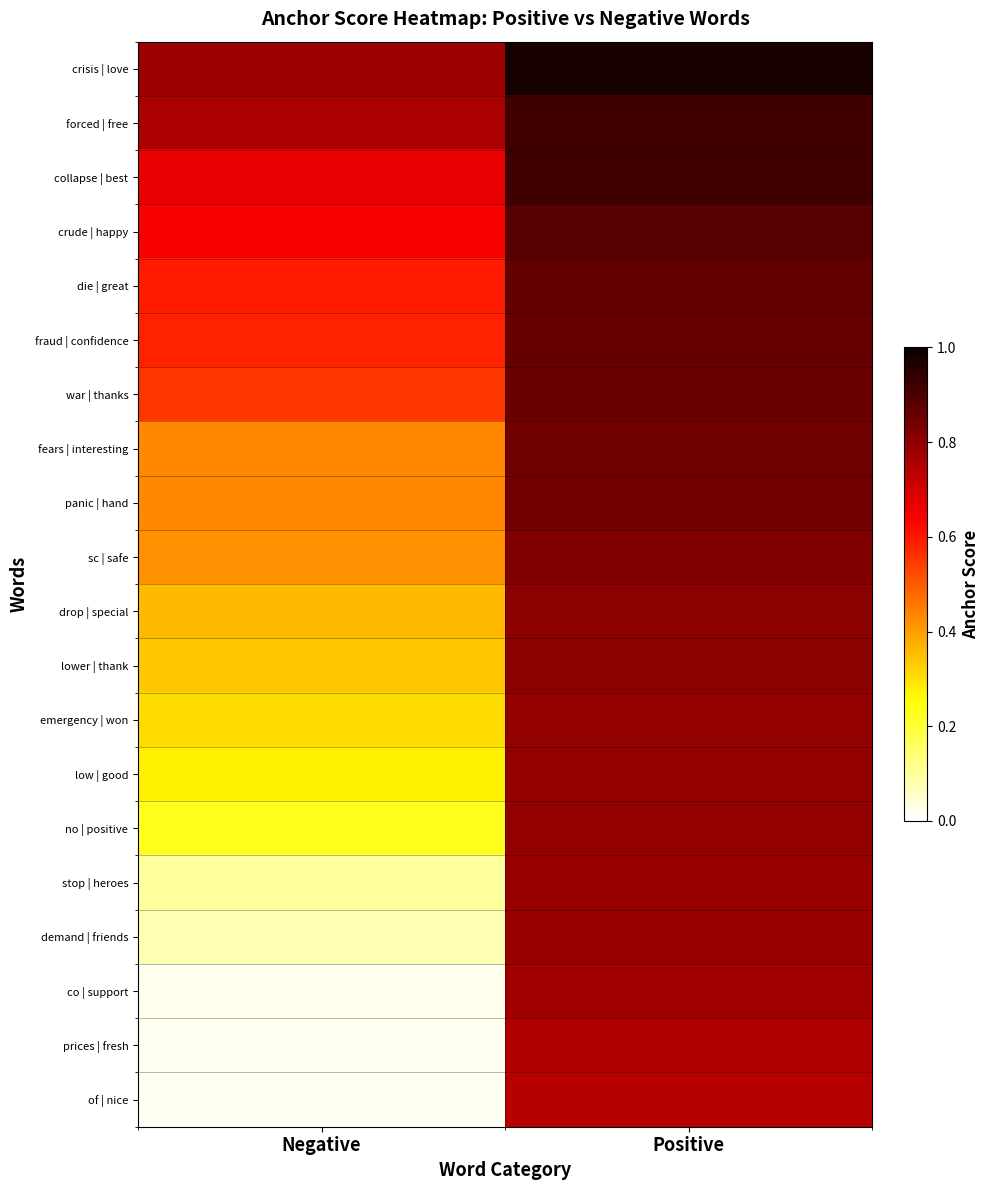

Between Positive and Negative, which is larger?

Positive